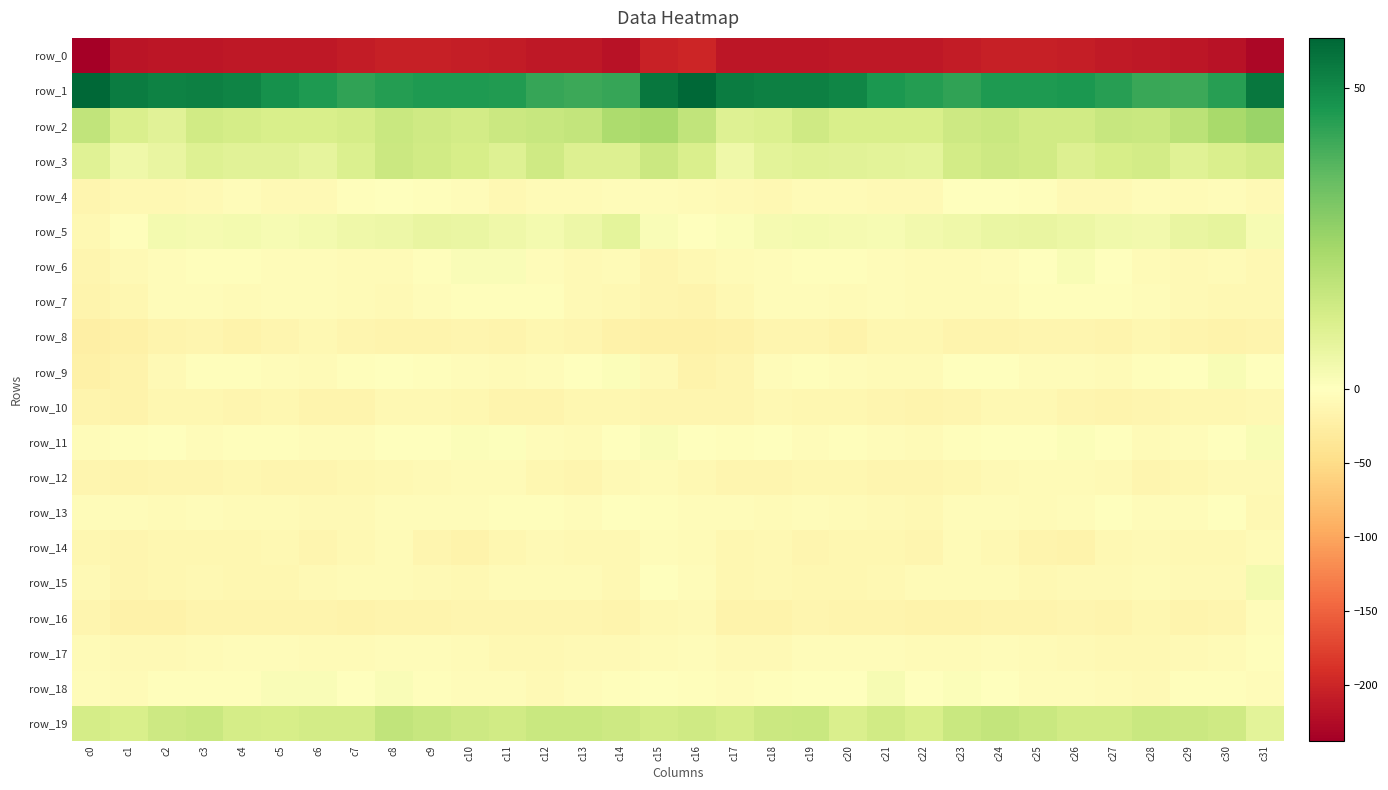

How many data points does each series have?

32